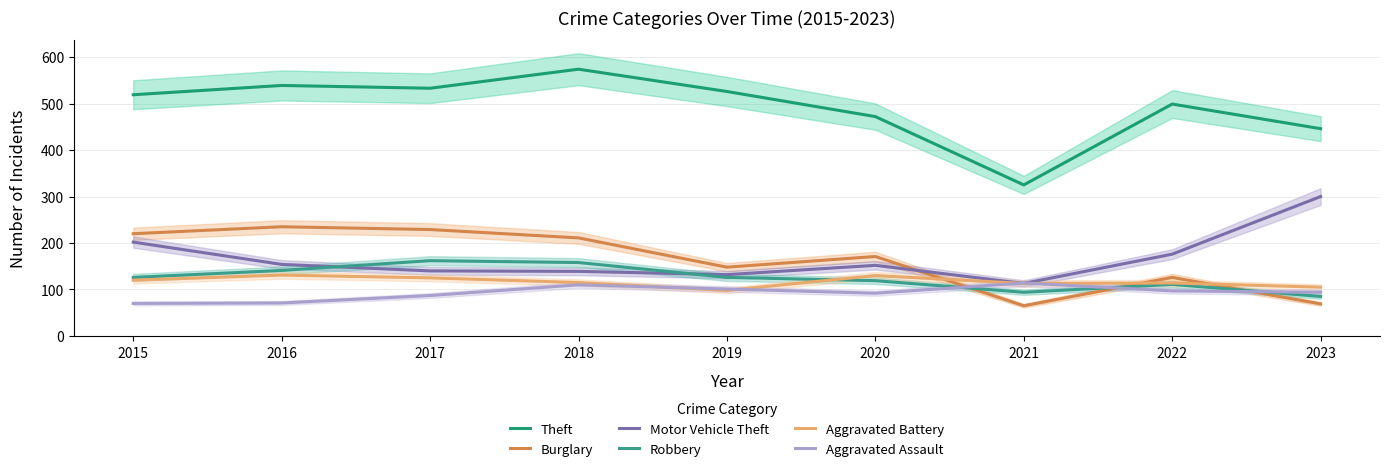

True or false: Robbery has a value of 126 at 2019.

True